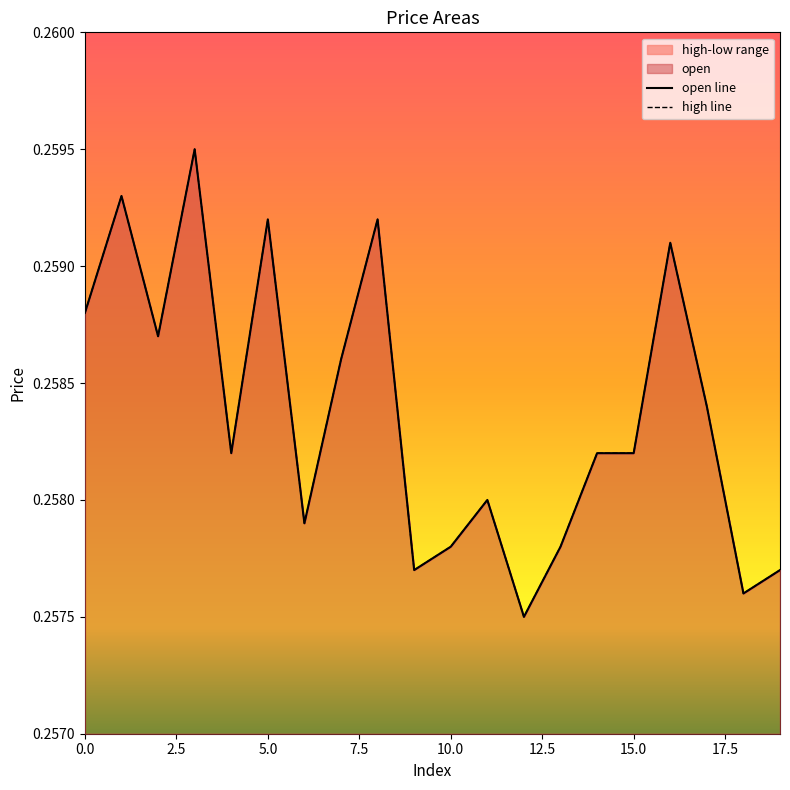

What value does the open line series have at 13?

0.3